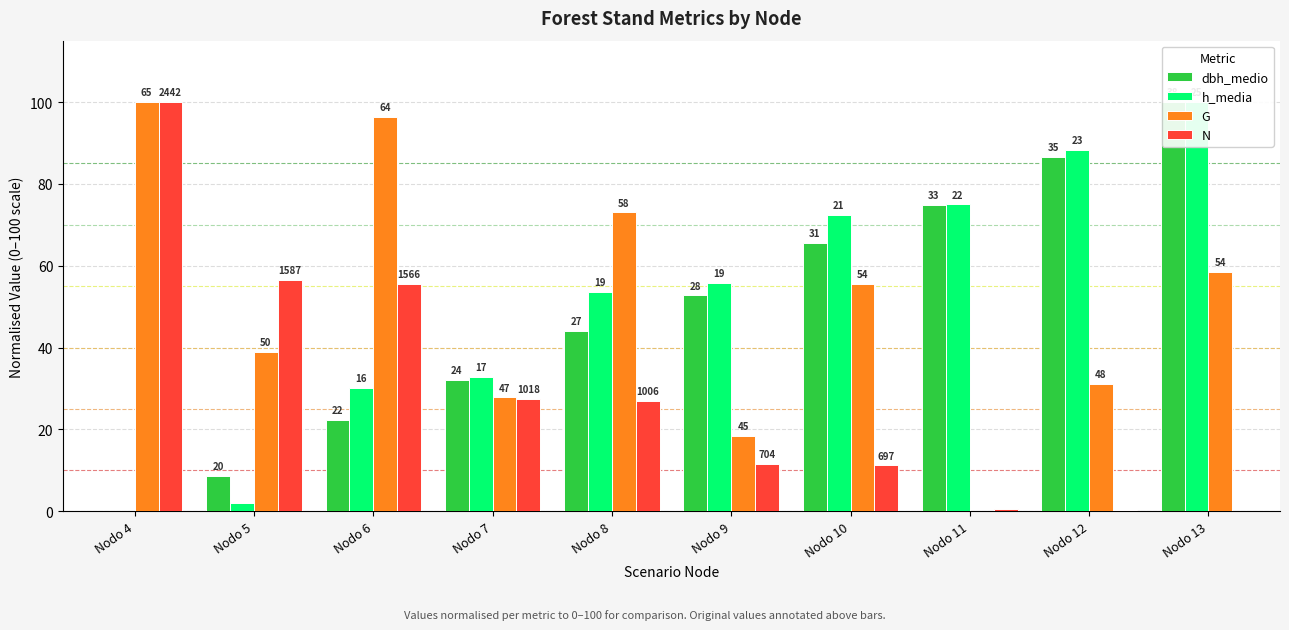

What are all the series names shown in the legend?

dbh_medio, h_media, G, N